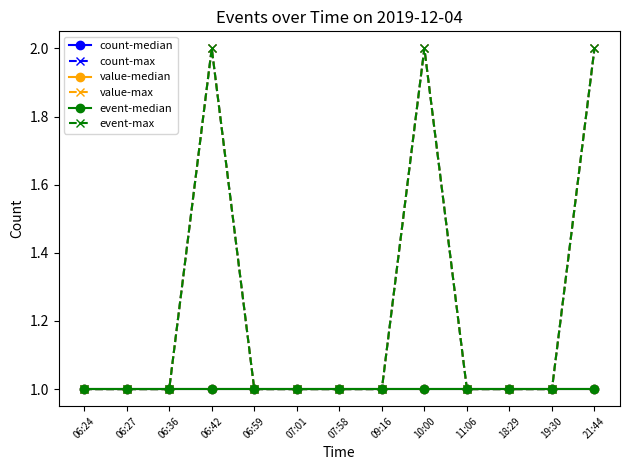

What position from the left is 18:29?

11